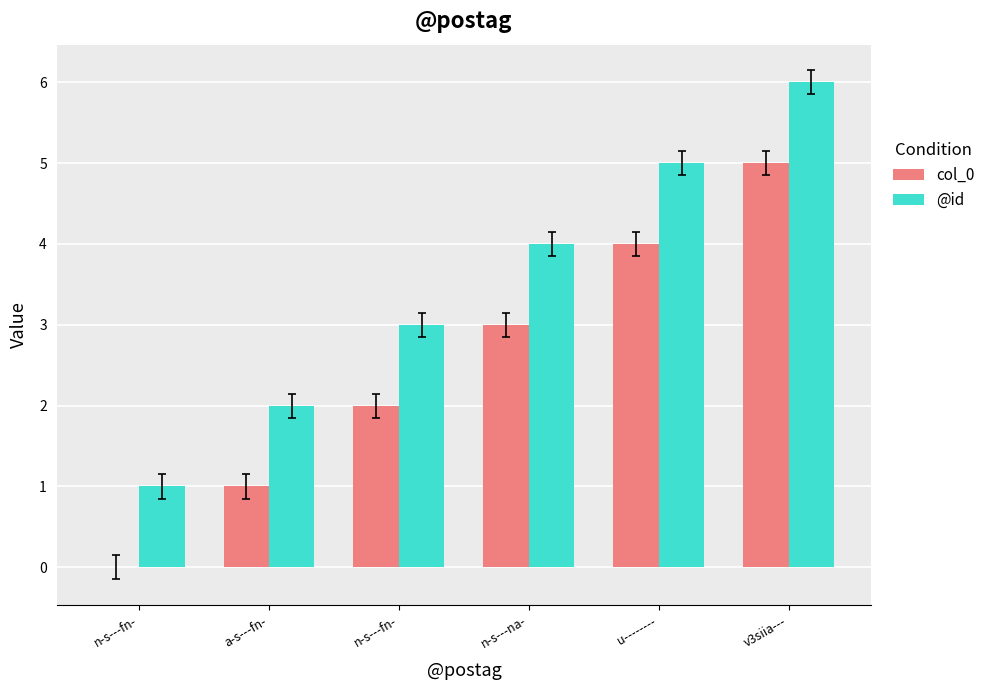

What is the difference between the highest and lowest values at v3siia---?

1